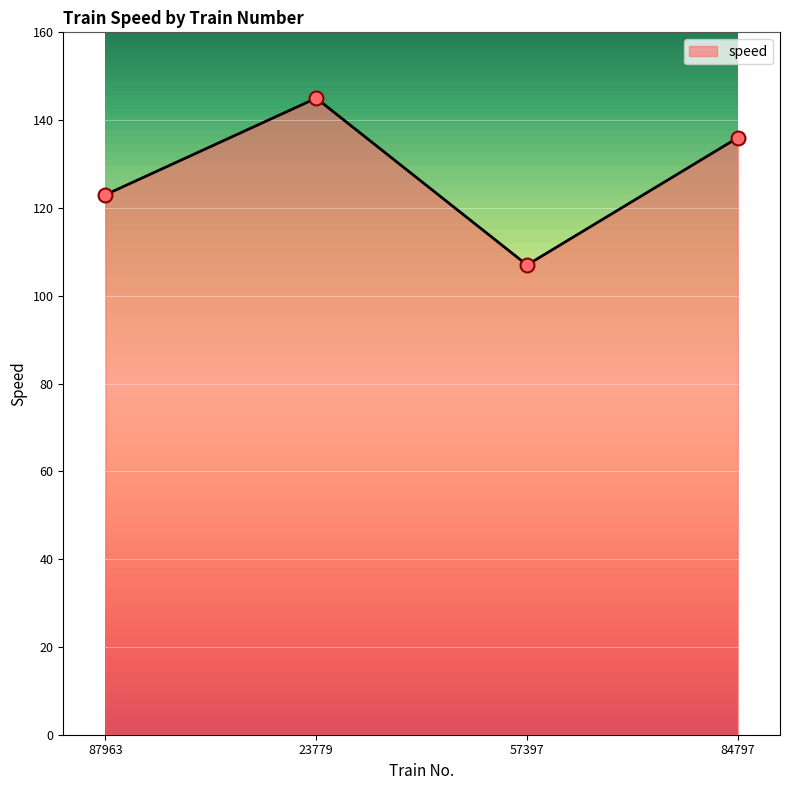

What is the change in value from 87963 to 84797?

+13